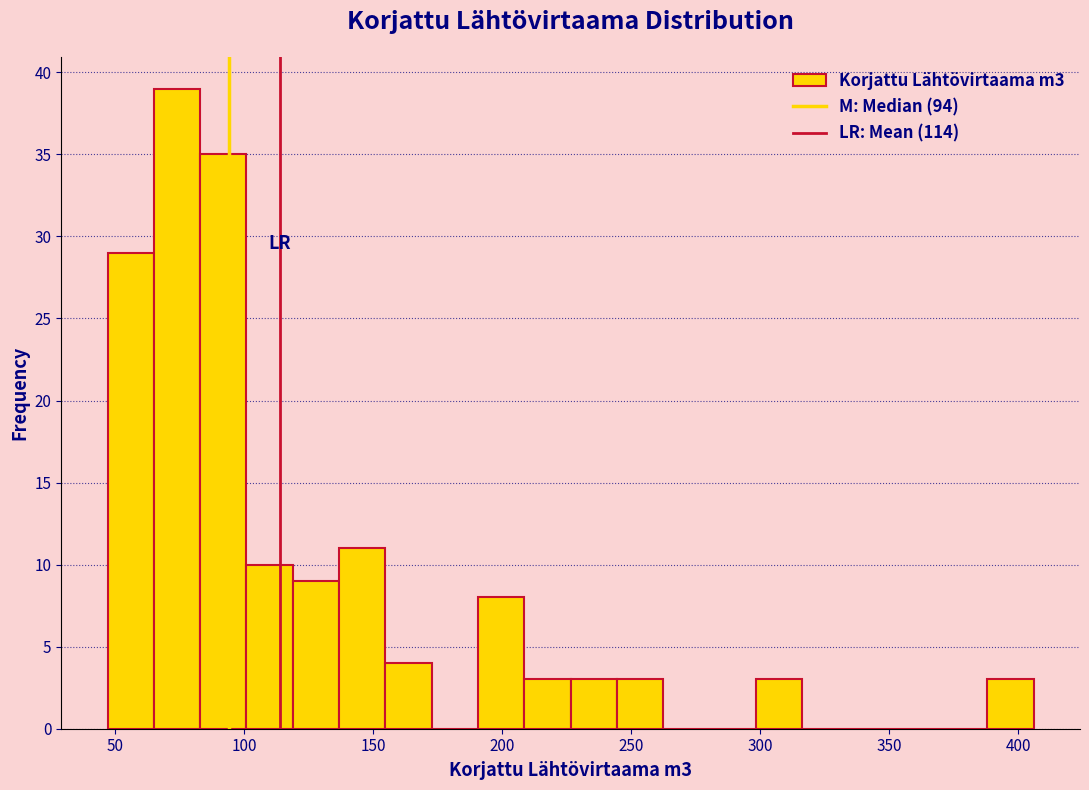

Around what value on the x-axis is the tallest bar? Give the approximate position of its centre, as read against the axis.

75